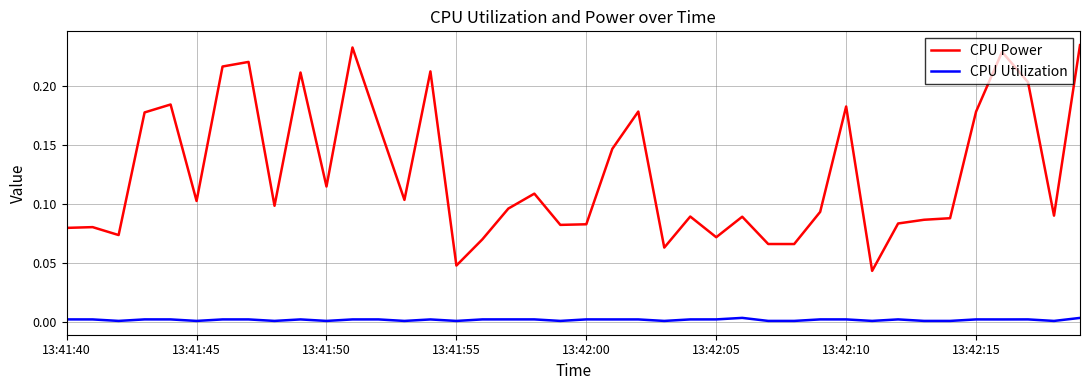

True or false: CPU Utilization and CPU Power intersect in this chart.

False